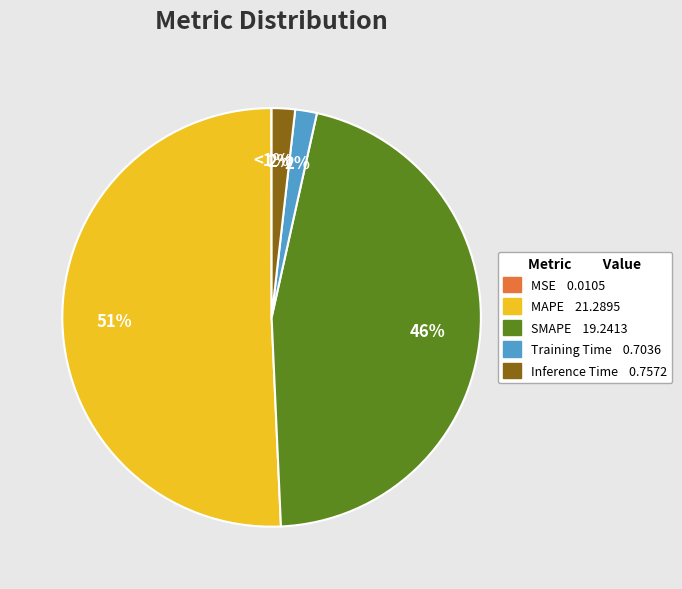

To the nearest percent, what is the difference between the largest and smallest slice percentages?

51%